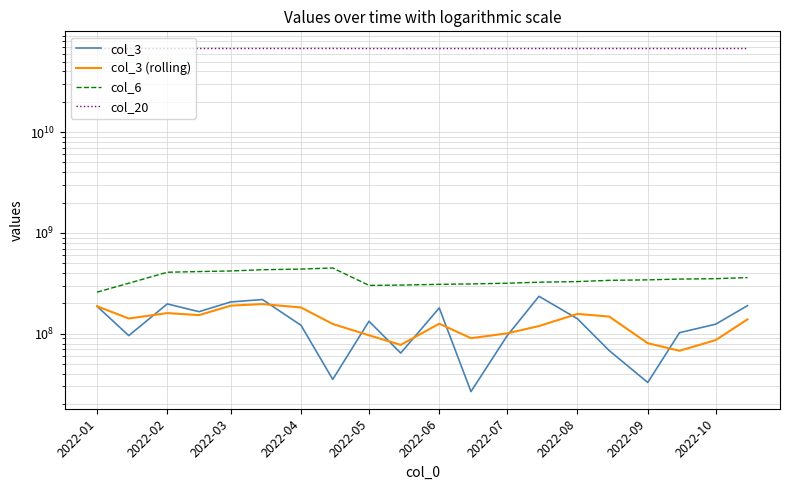

What is the value of the col_20 point at the 9th from the left?

67425184632.0